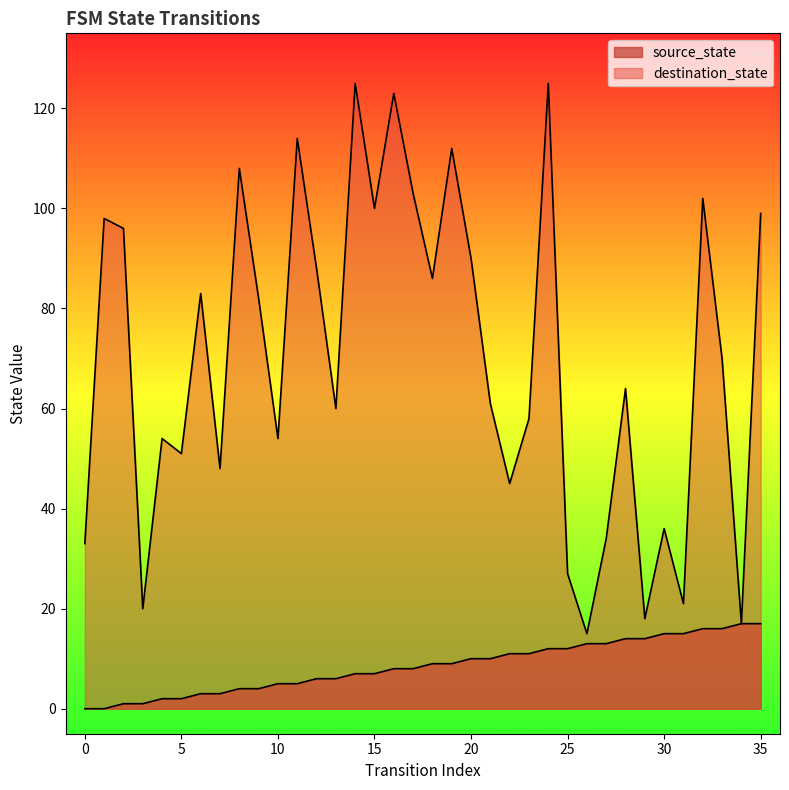

In destination_state, how many points are higher than both neighbors (excluding endpoints)?

12